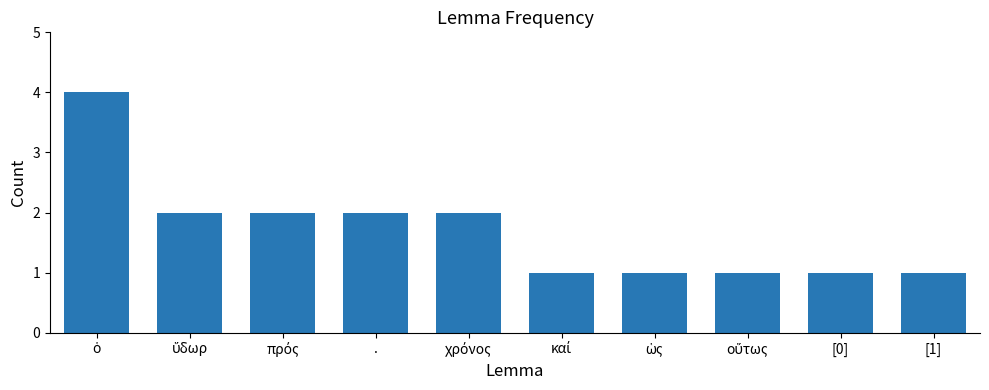

What is the greatest value displayed?

4